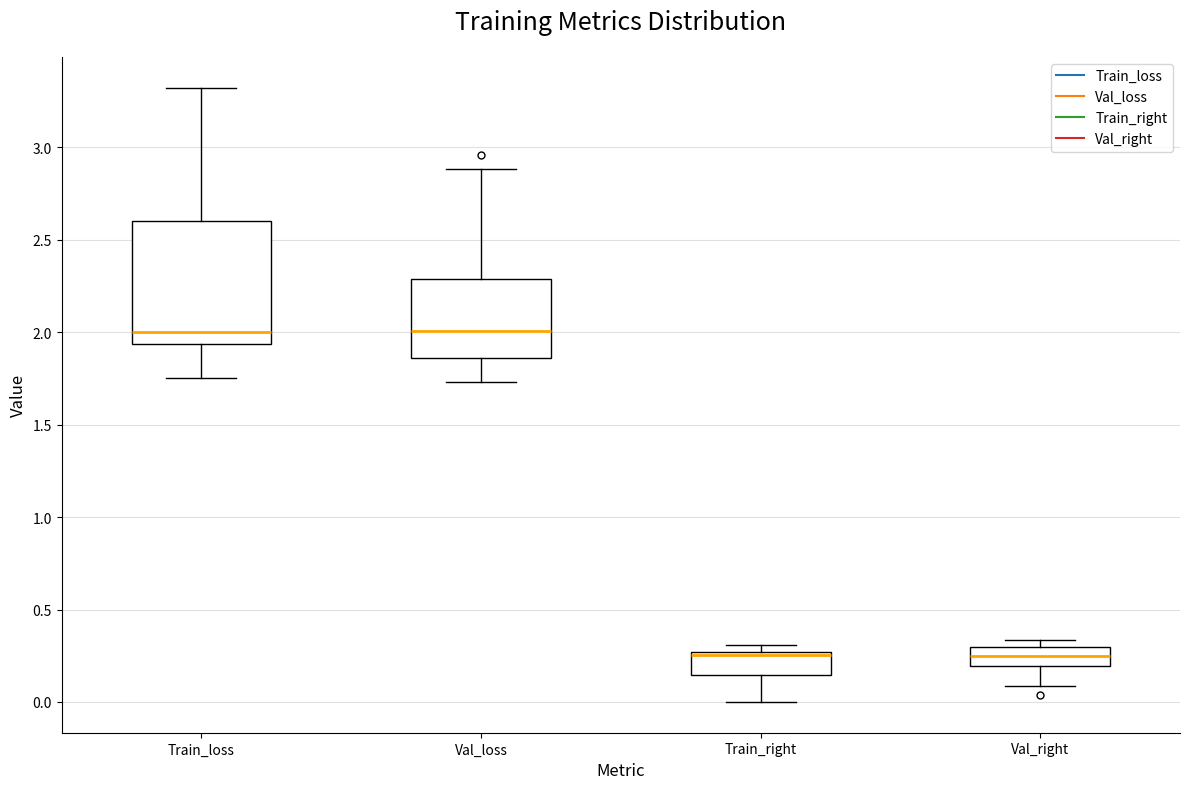

Reading left to right, transcribe this box plot: for each box, give where its median line is, the range the box spans, and where its two whiskers end, as read against the y-axis. The values are not printed on the chart, so give them approximately, as read against the axis.

Train_loss: median 2.00, box 1.95 to 2.60, whiskers 1.75 to 3.30
Val_loss: median 2.00, box 1.85 to 2.30, whiskers 1.75 to 2.90
Train_right: median 0.25 (just below the box's upper edge), box 0.15 to 0.25, whiskers 0.00 to 0.30
Val_right: median 0.25, box 0.20 to 0.30, whiskers 0.10 to 0.35